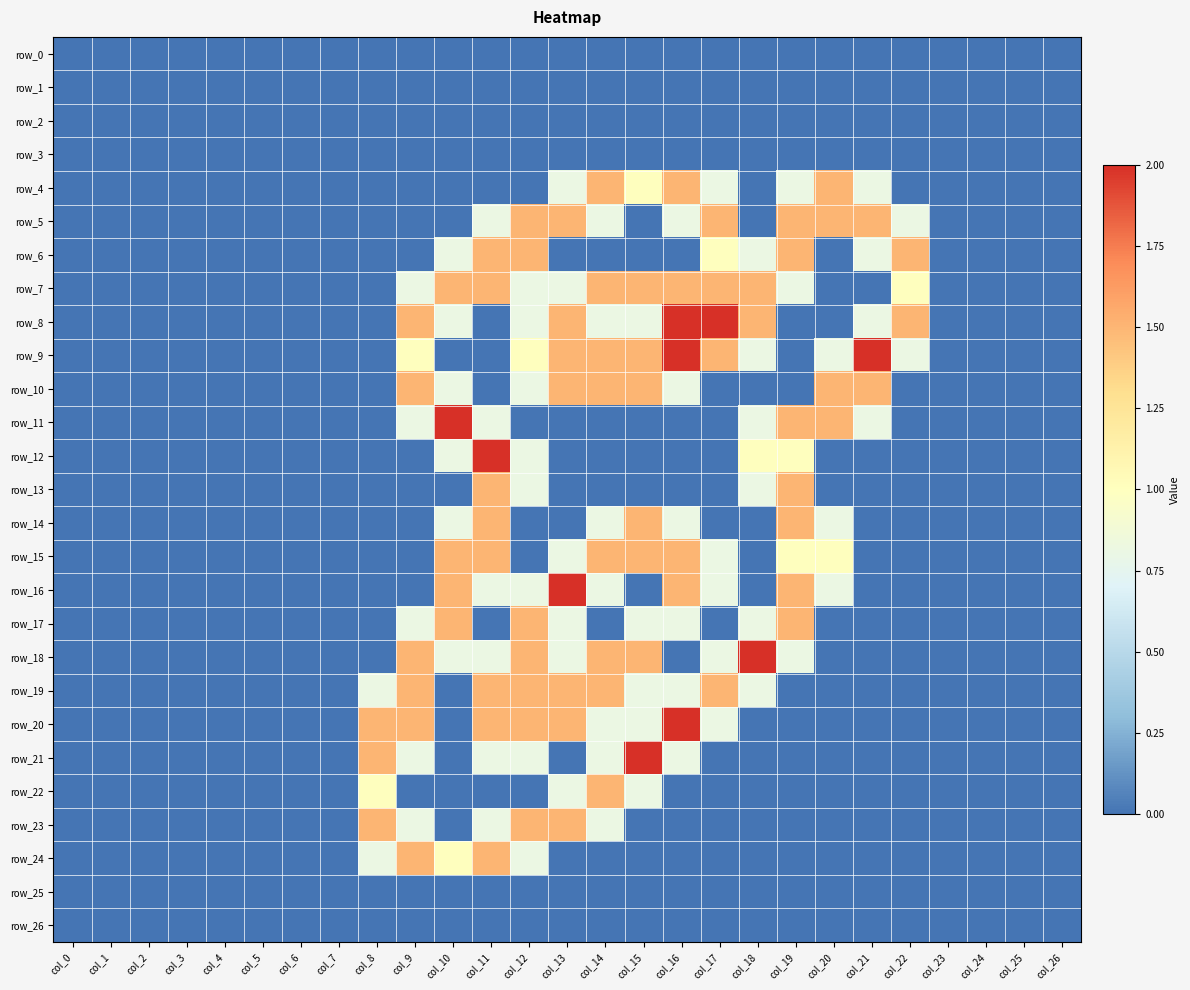

Which category has the lowest value across all series?

col_0